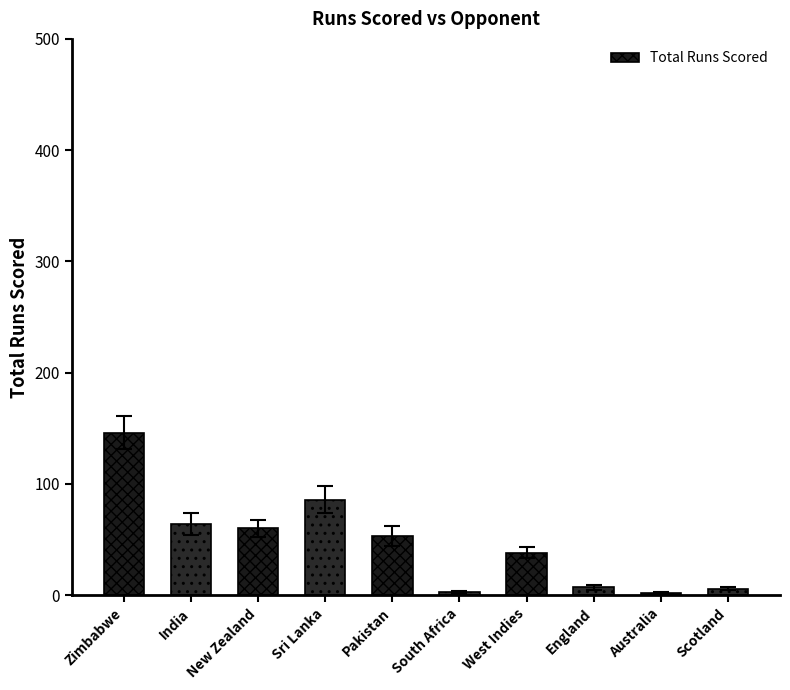

How many bars are there in total?

10